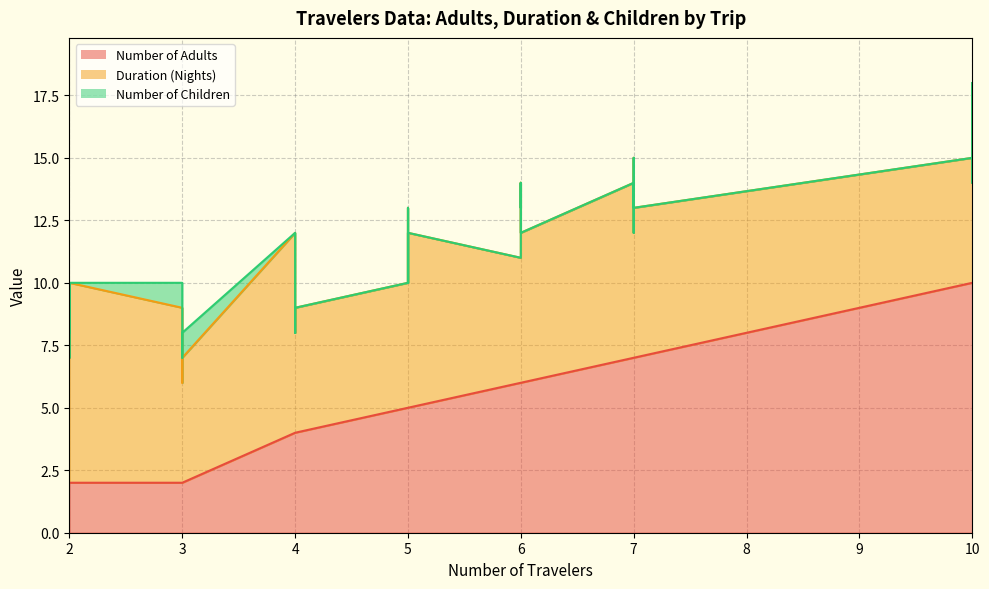

The Number of Children series shows 0 at 4. True or false?

True